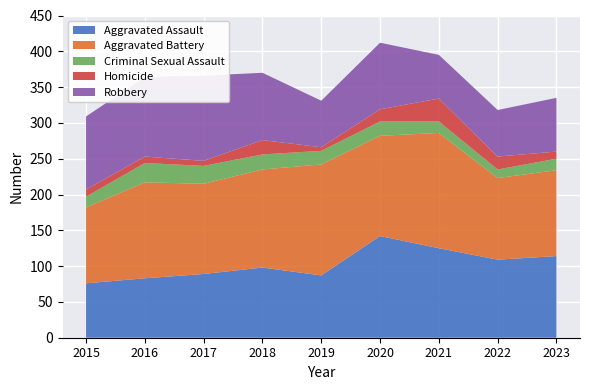

Reading right to left, transcribe all the data shown in this chart.

Aggravated Assault: 2023=114	2022=109	2021=125	2020=142	2019=87	2018=98	2017=89	2016=83	2015=76
Aggravated Battery: 2023=120	2022=114	2021=161	2020=140	2019=155	2018=137	2017=126	2016=134	2015=106
Criminal Sexual Assault: 2023=16	2022=12	2021=16	2020=20	2019=19	2018=21	2017=25	2016=27	2015=15
Homicide: 2023=10	2022=18	2021=32	2020=17	2019=5	2018=20	2017=7	2016=9	2015=10
Robbery: 2023=75	2022=65	2021=61	2020=93	2019=65	2018=94	2017=119	2016=111	2015=102